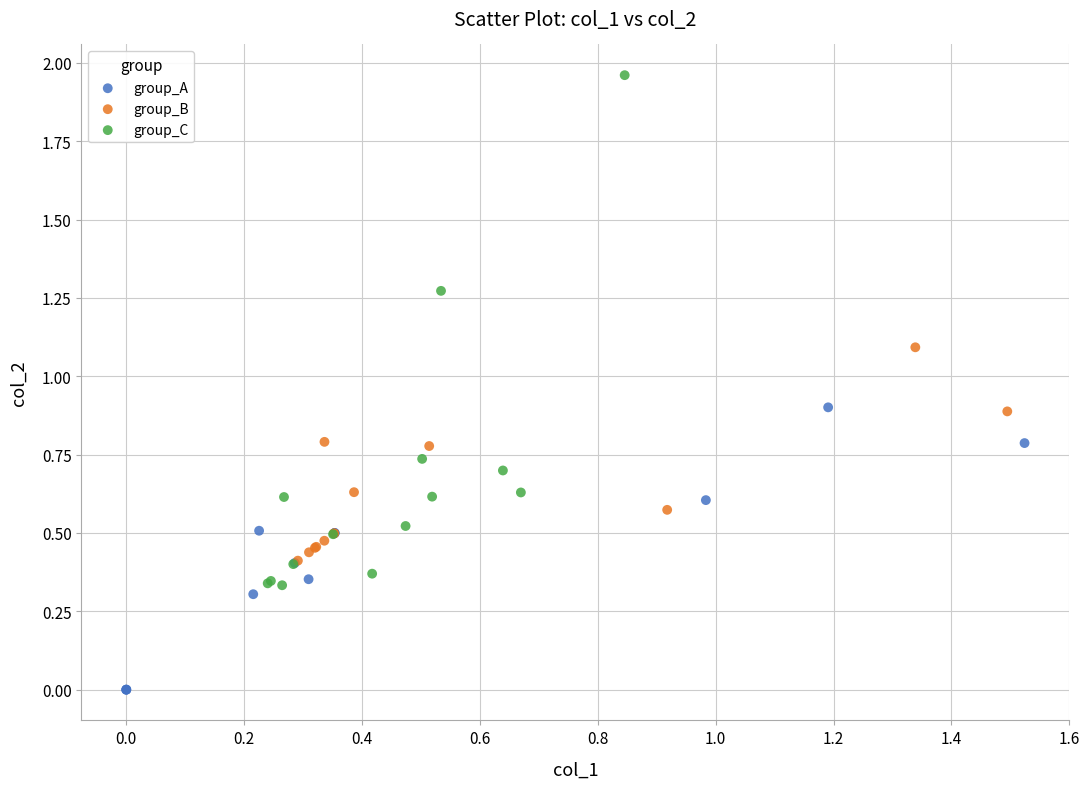

Which series reaches the maximum Y coordinate?

group_C